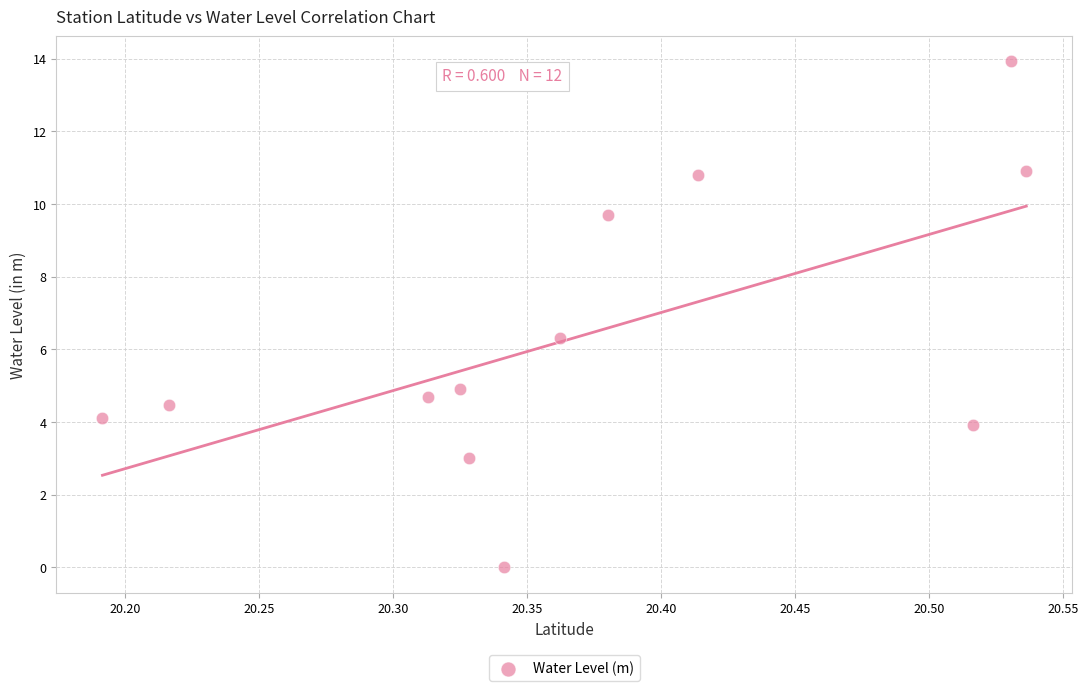

What is the range of X values (max minus min)?

0.3